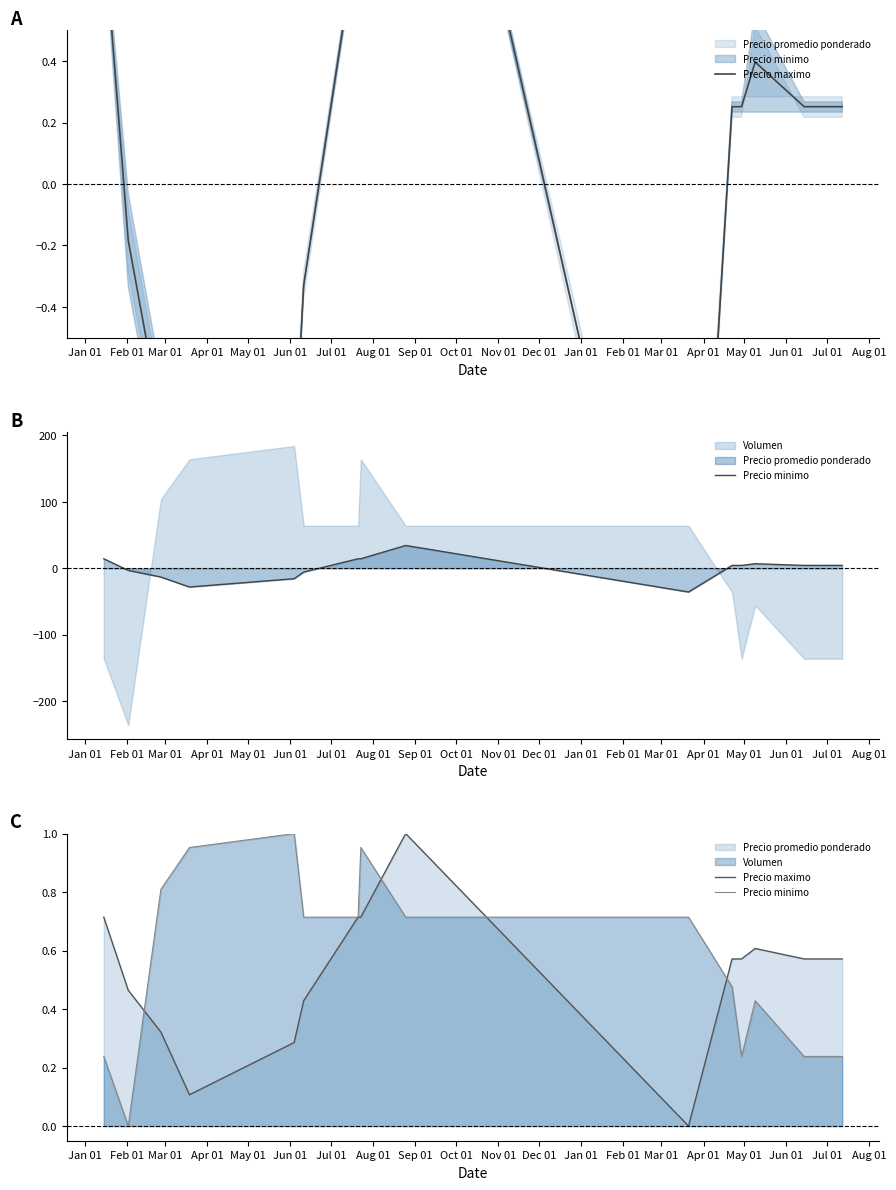

Which series ends up on top after the final intersection of Precio minimo and Precio maximo?

Precio maximo